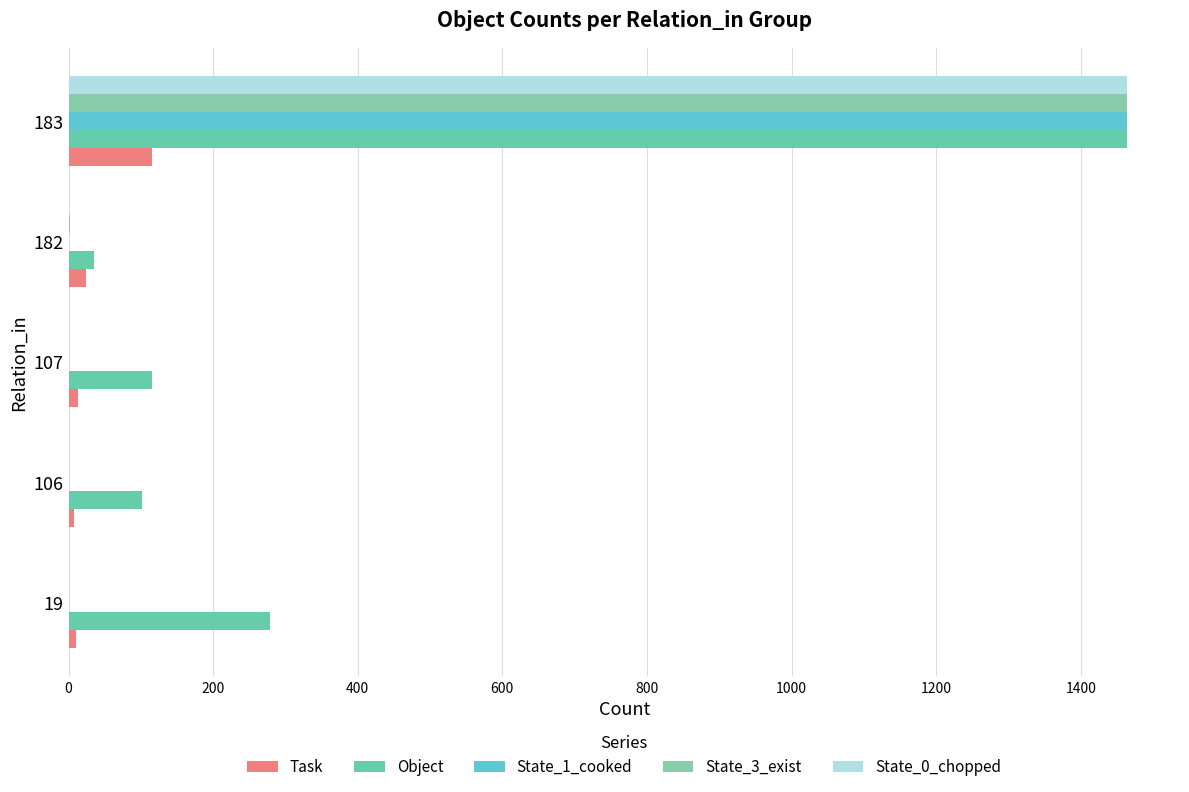

At which category is the sum across all series the highest?

183